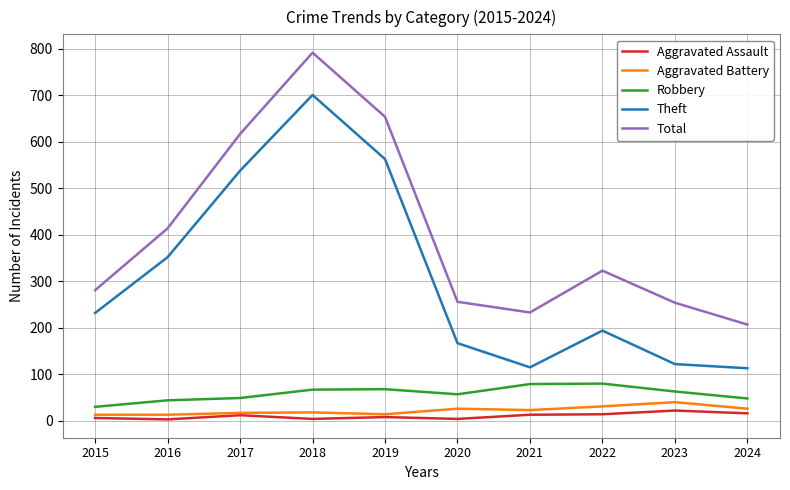

At which label is Theft closest to 407?

2016